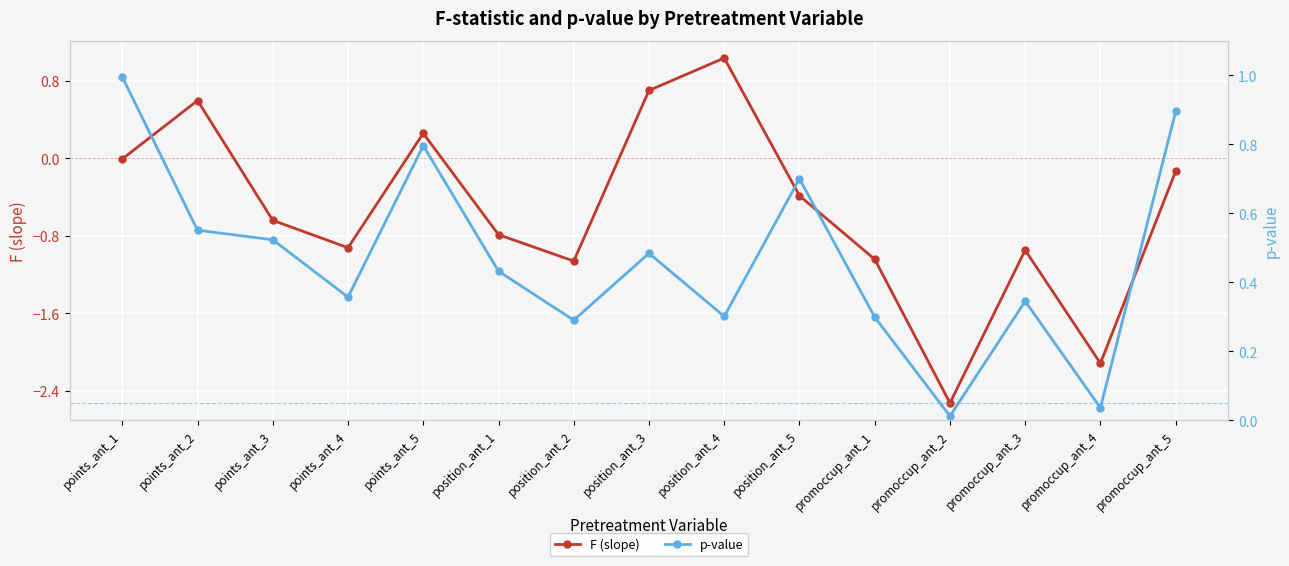

At how many categories does at least one series exceed -1?

15